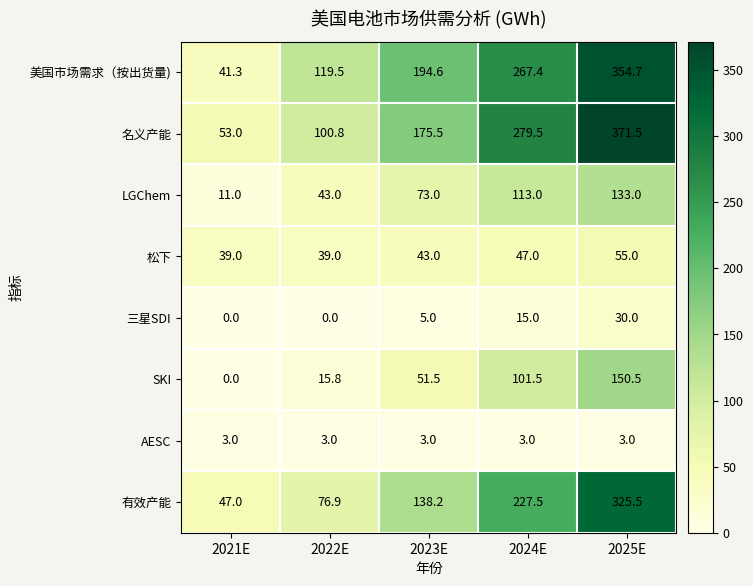

What is the difference between the 松下 values at 2024E and 2022E?

8.0